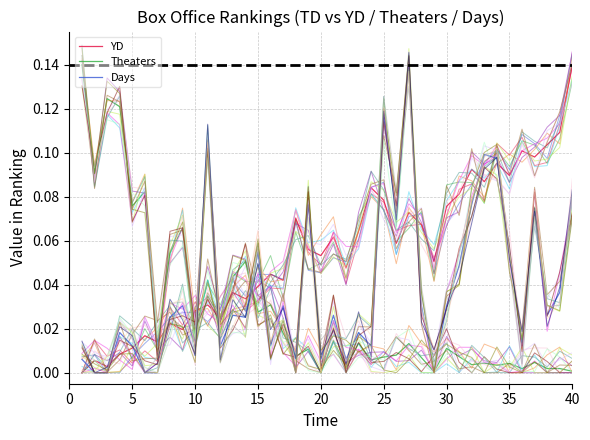

What are all the series names shown in the legend?

YD, Theaters, Days